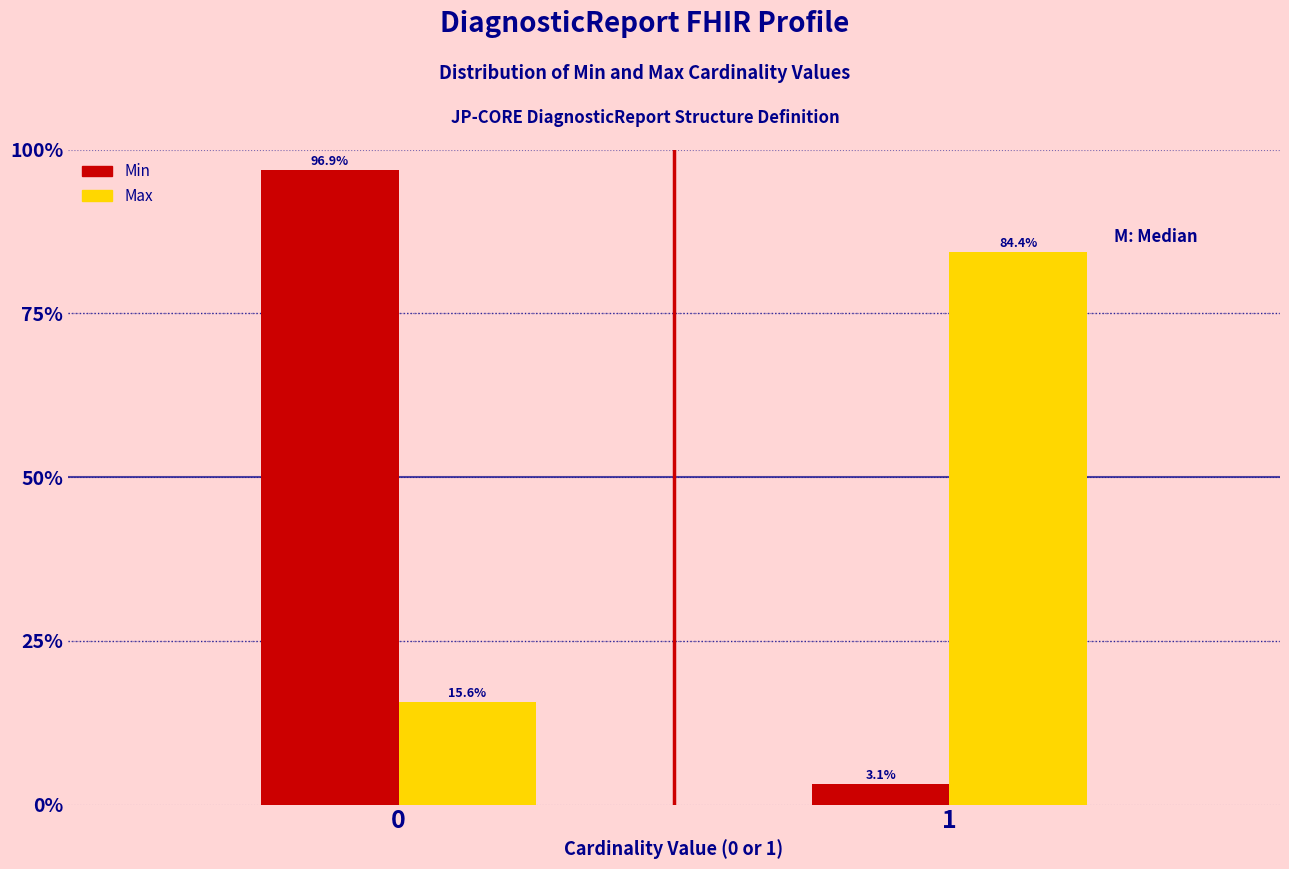

Reading right to left, what are all the values shown in this chart?

Min: 1=3.1	0=96.9
Max: 1=84.4	0=15.6